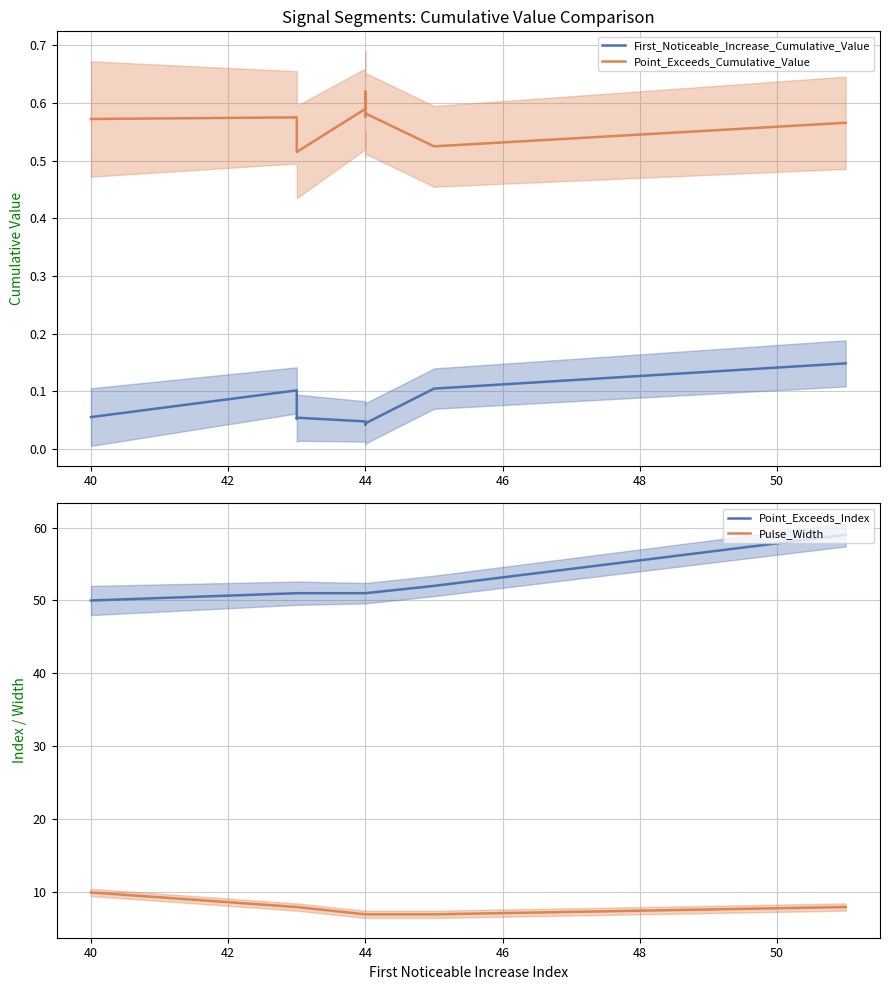

True or false: Point_Exceeds_Index and First_Noticeable_Increase_Cumulative_Value intersect in this chart.

False